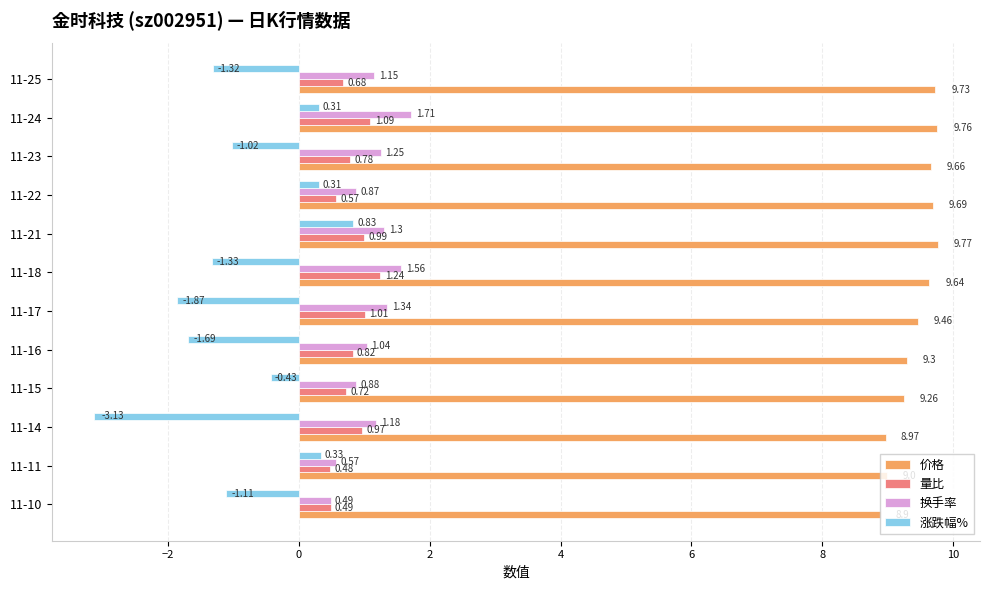

At how many categories does at least one series exceed 6?

12